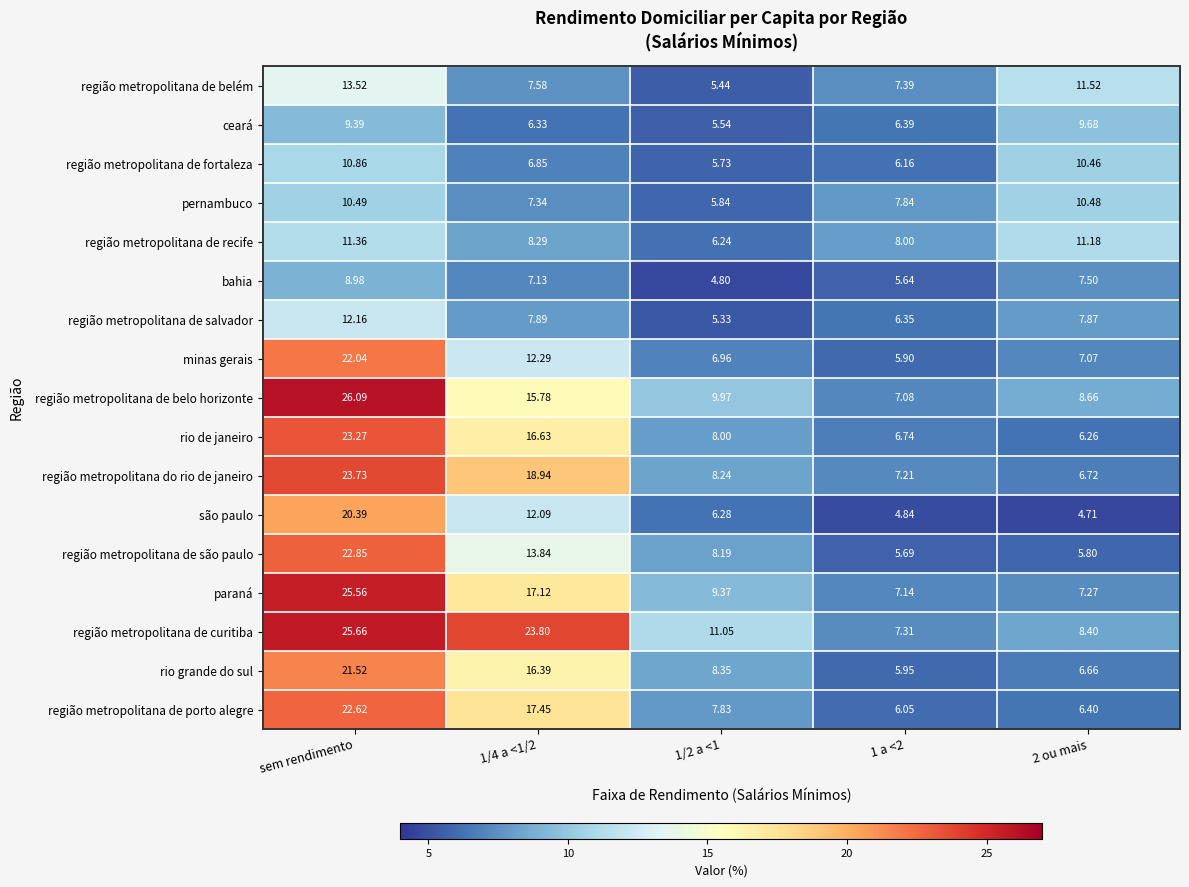

Rank the series by their maximum value, from lowest to highest.

bahia, ceará, pernambuco, região metropolitana de fortaleza, região metropolitana de recife, região metropolitana de salvador, região metropolitana de belém, são paulo, rio grande do sul, minas gerais, região metropolitana de porto alegre, região metropolitana de são paulo, rio de janeiro, região metropolitana do rio de janeiro, paraná, região metropolitana de curitiba, região metropolitana de belo horizonte